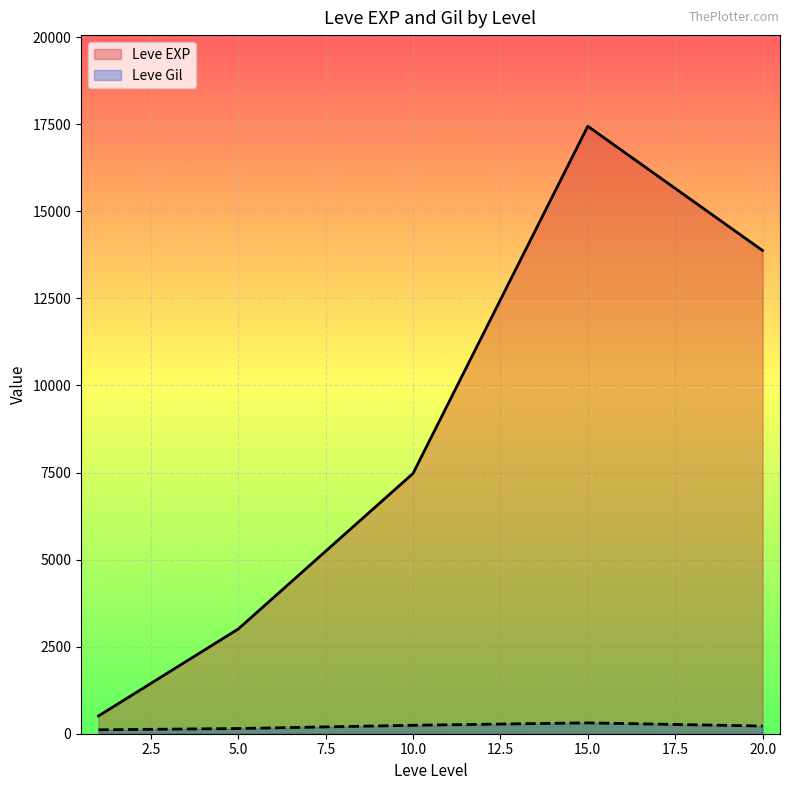

What is the sum of all Leve Gil values?

1037.7